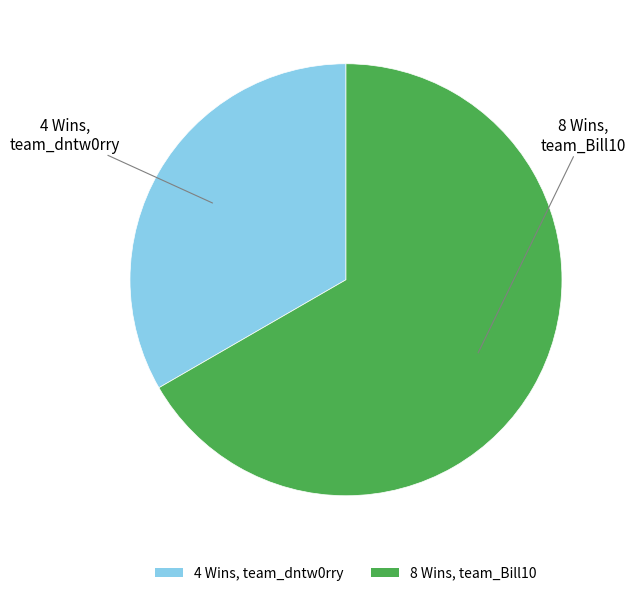

Approximately how many times larger is the value at 4 Wins, team_dntw0rry compared to 8 Wins, team_Bill10?

0.5